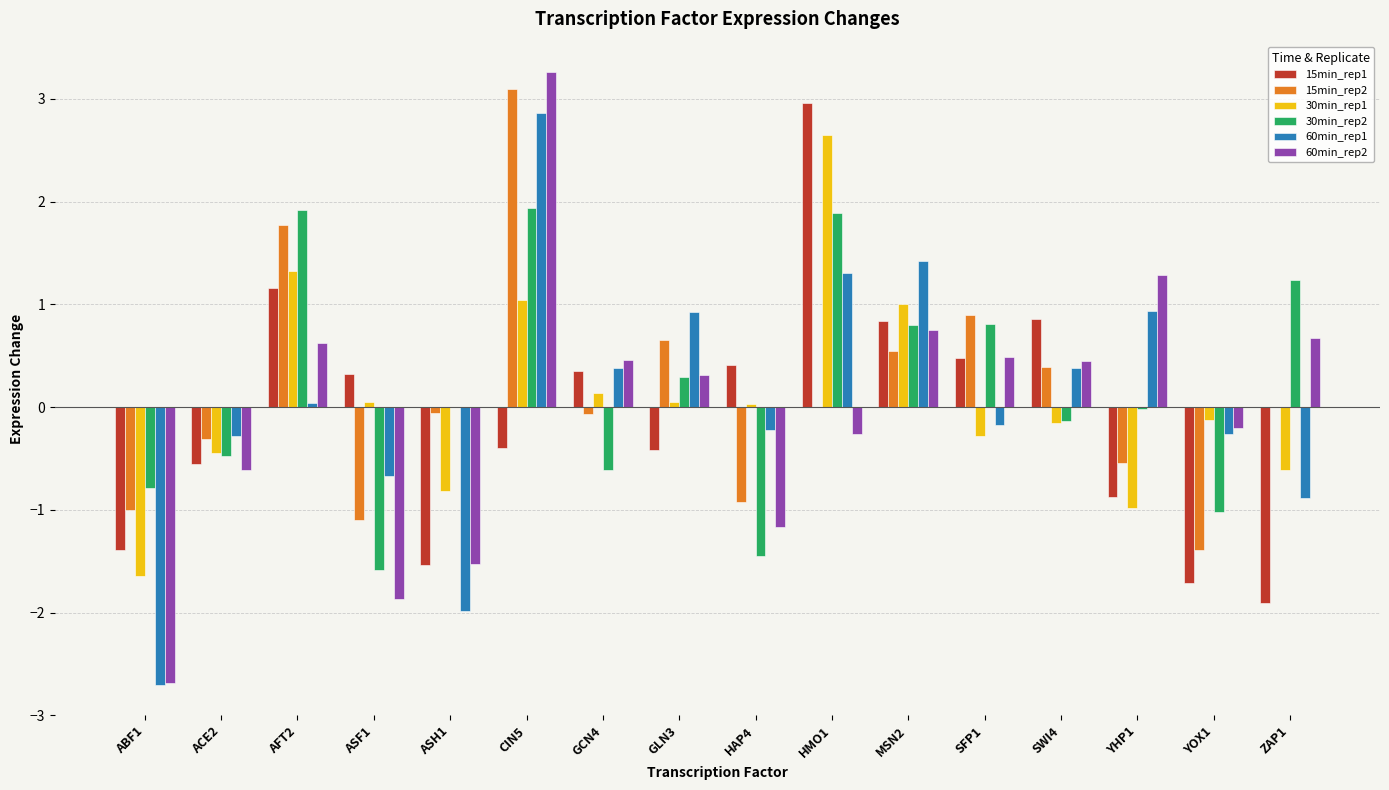

Is the value of 30min_rep1 at YOX1 greater than the value of 15min_rep1 at ABF1?

Yes